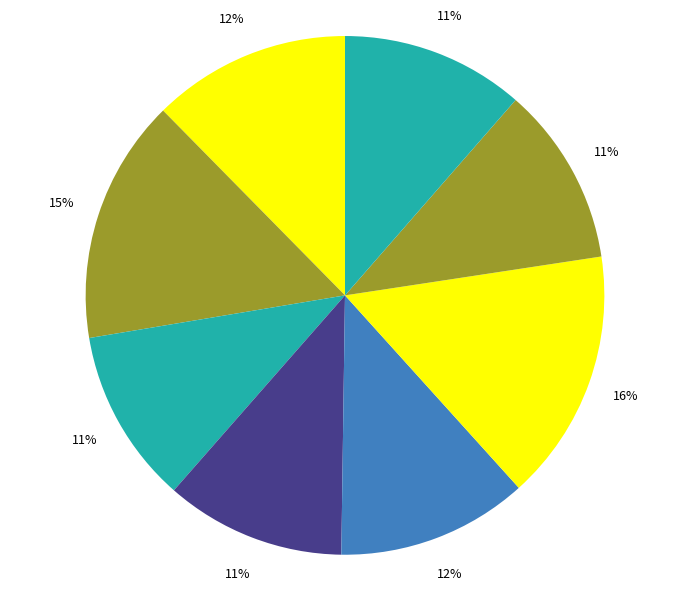

Count the number of slices in the pie.

8